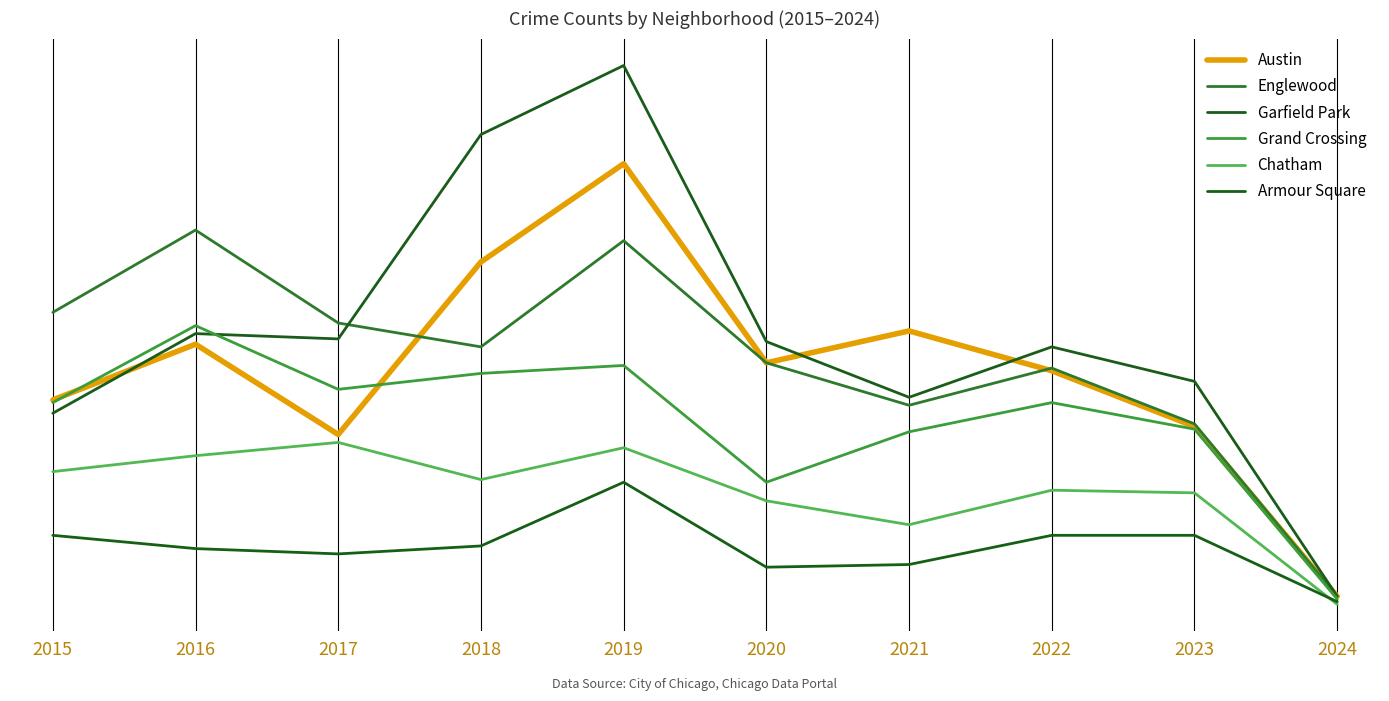

At which label does Armour Square reach its minimum?

2024